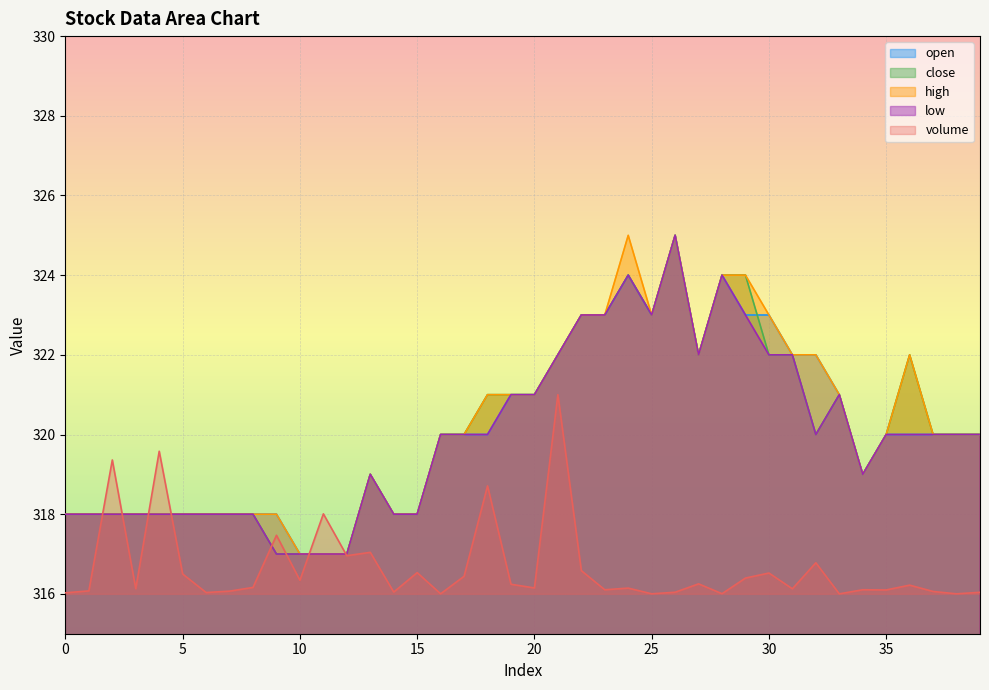

True or false: low and close intersect in this chart.

False